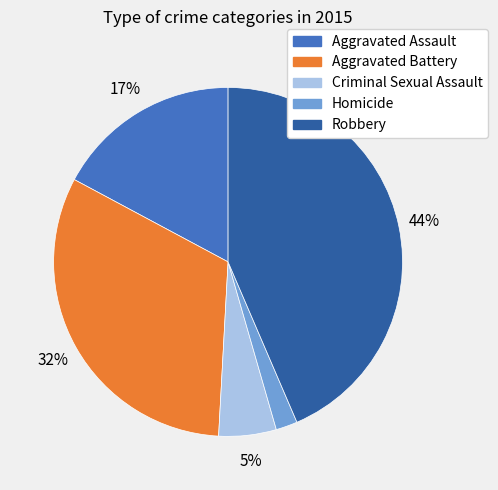

To the nearest percent, what is the difference between the largest and smallest slice percentages?

42%